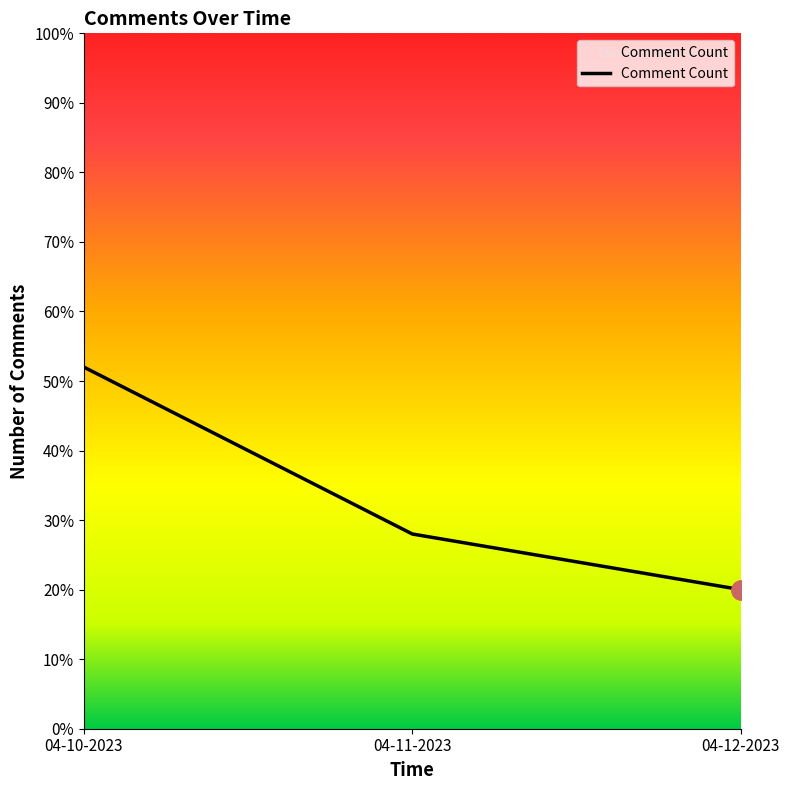

Rank the categories by value from highest to lowest.

04-10-2023, 04-11-2023, 04-12-2023